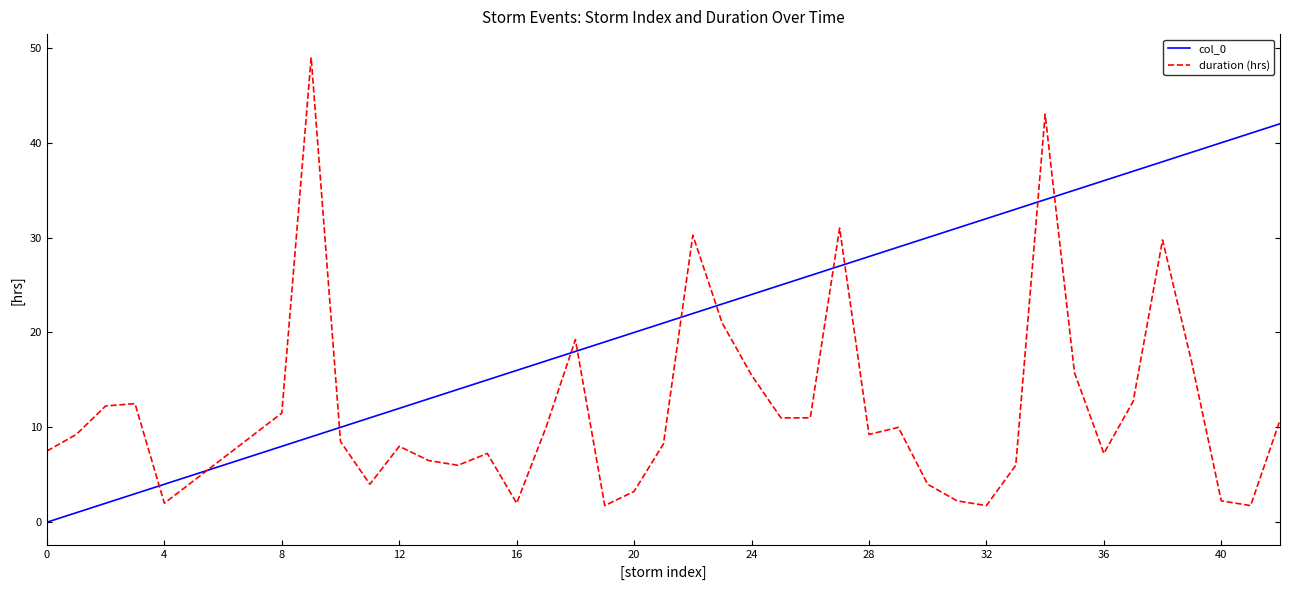

True or false: duration (hrs) and col_0 intersect in this chart.

True